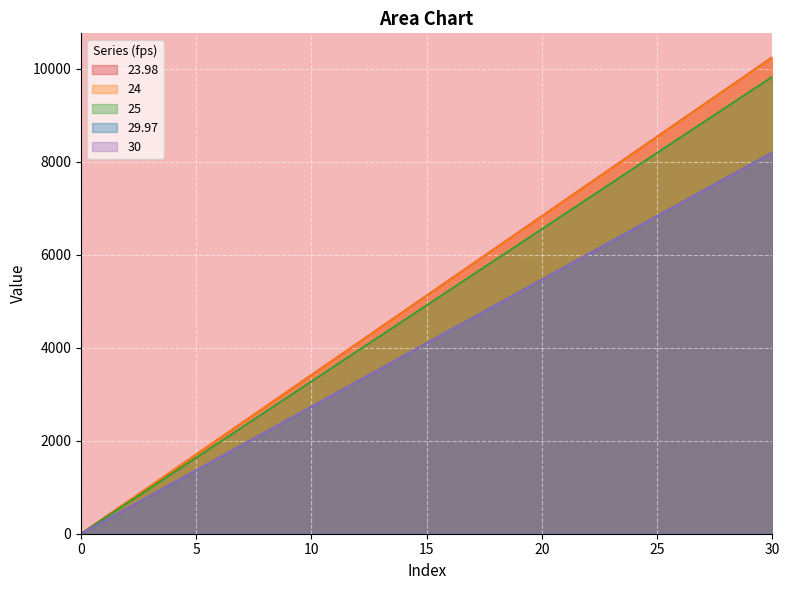

What is the approximate value of 23.98 at 23?

7536.6